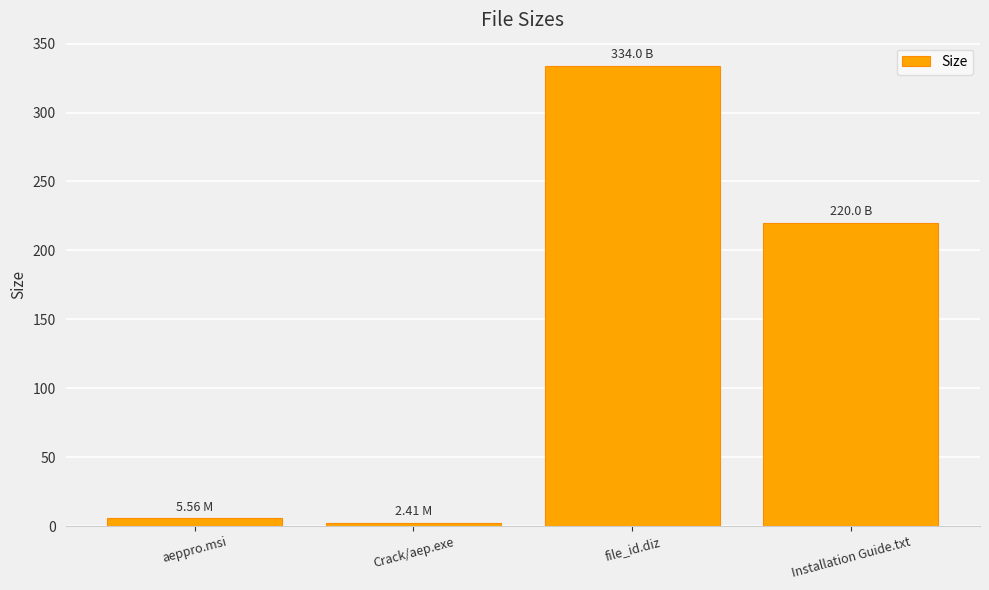

Reading right to left, list all the values displayed in this chart.

Installation Guide.txt=220.0	file_id.diz=334.0	Crack/aep.exe=2.4	aeppro.msi=5.6